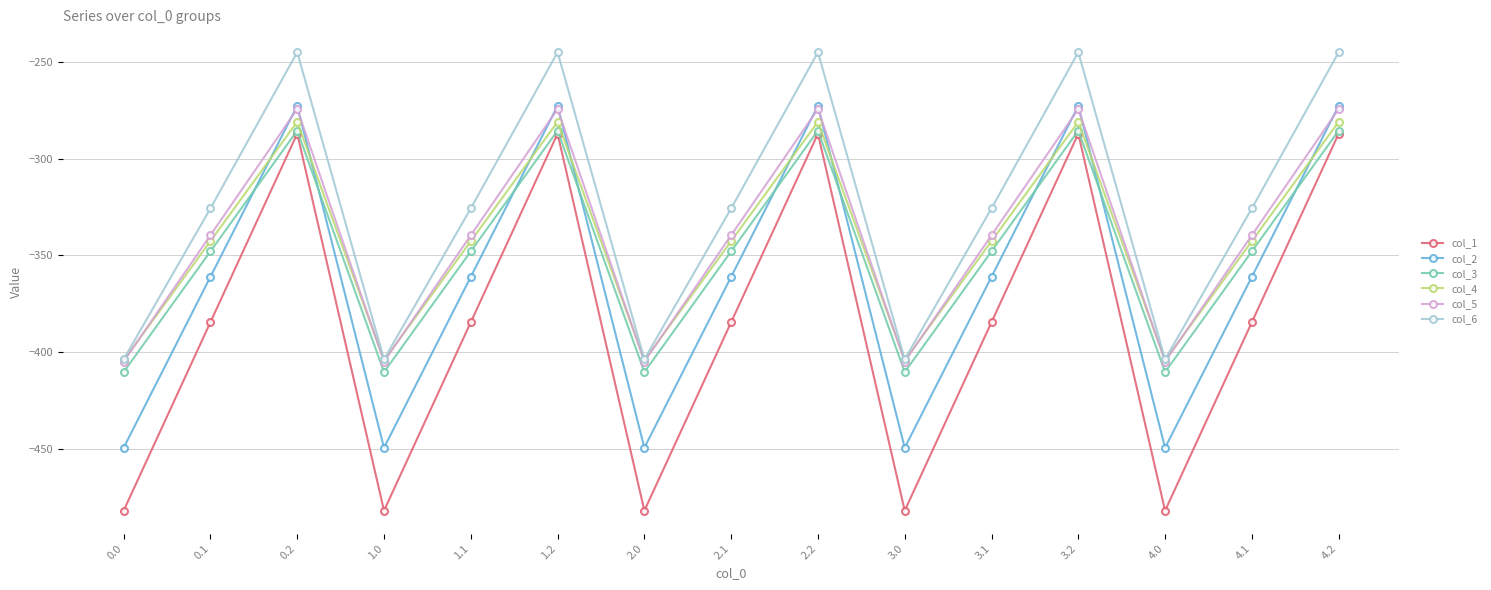

The value of col_1 at 4.2 is -287.1. True or false?

True